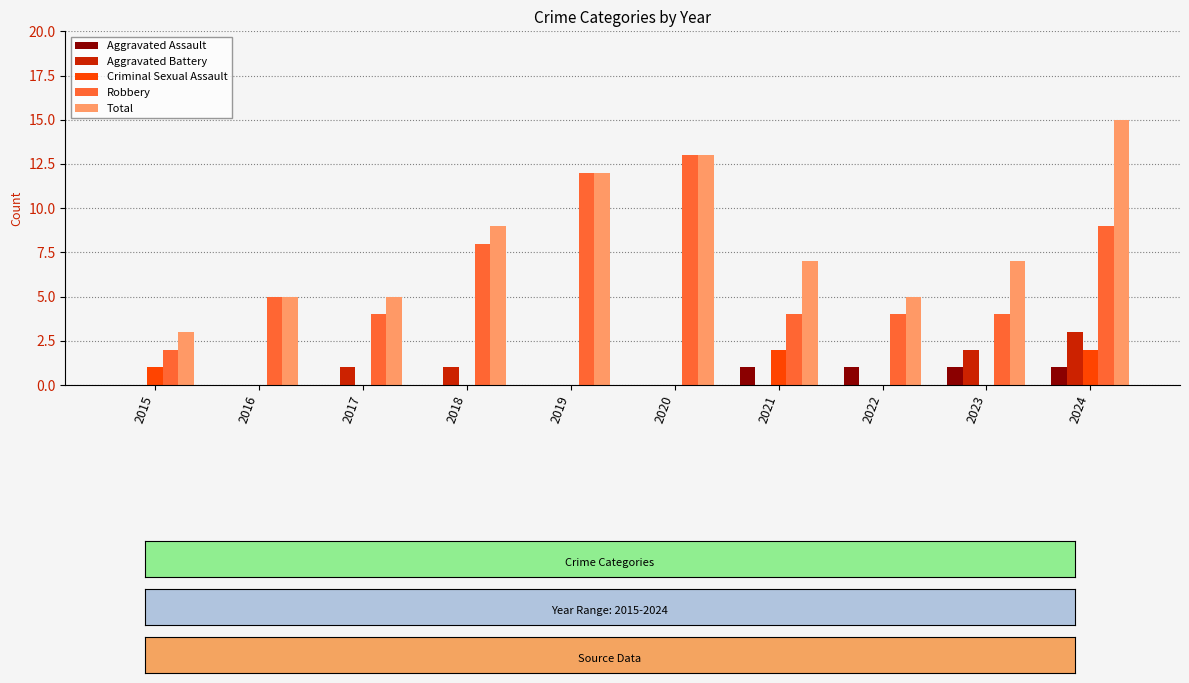

True or false: Total has a value of 12 at 2019.

True